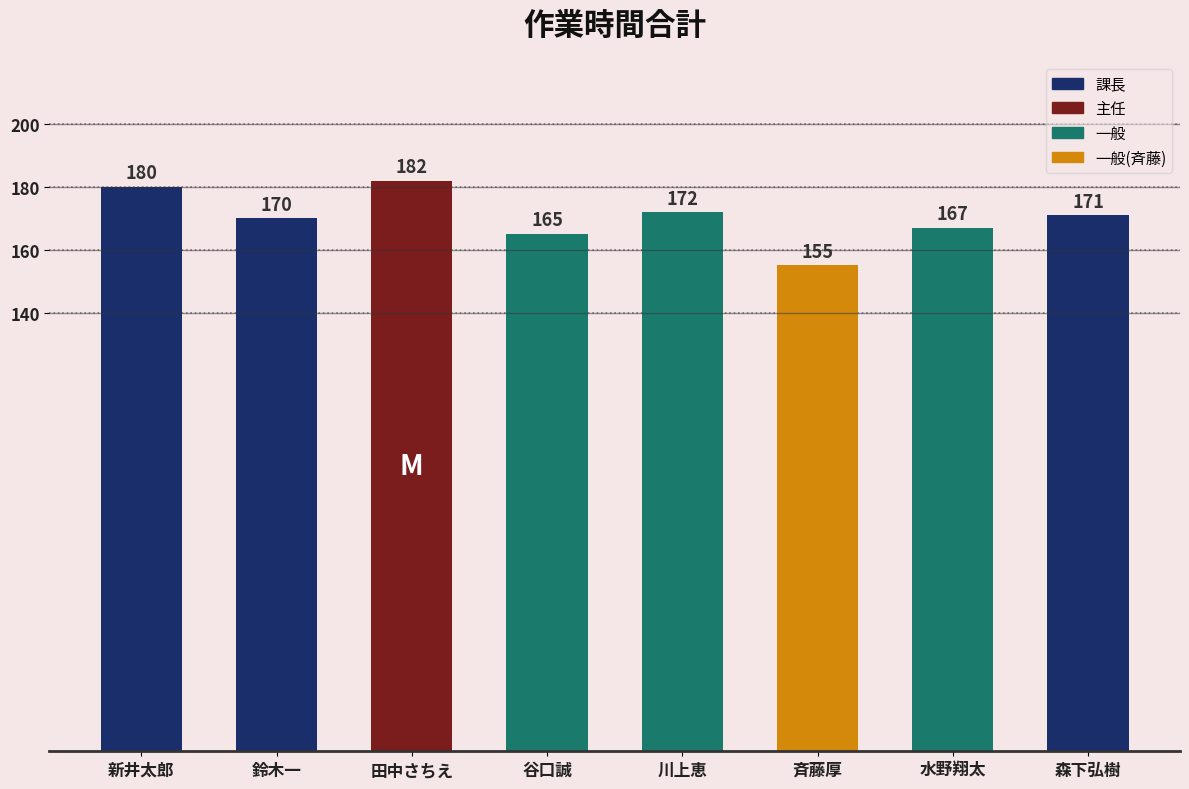

List the labels in order of value, smallest first.

斉藤厚, 谷口誠, 水野翔太, 鈴木一, 森下弘樹, 川上恵, 新井太郎, 田中さちえ